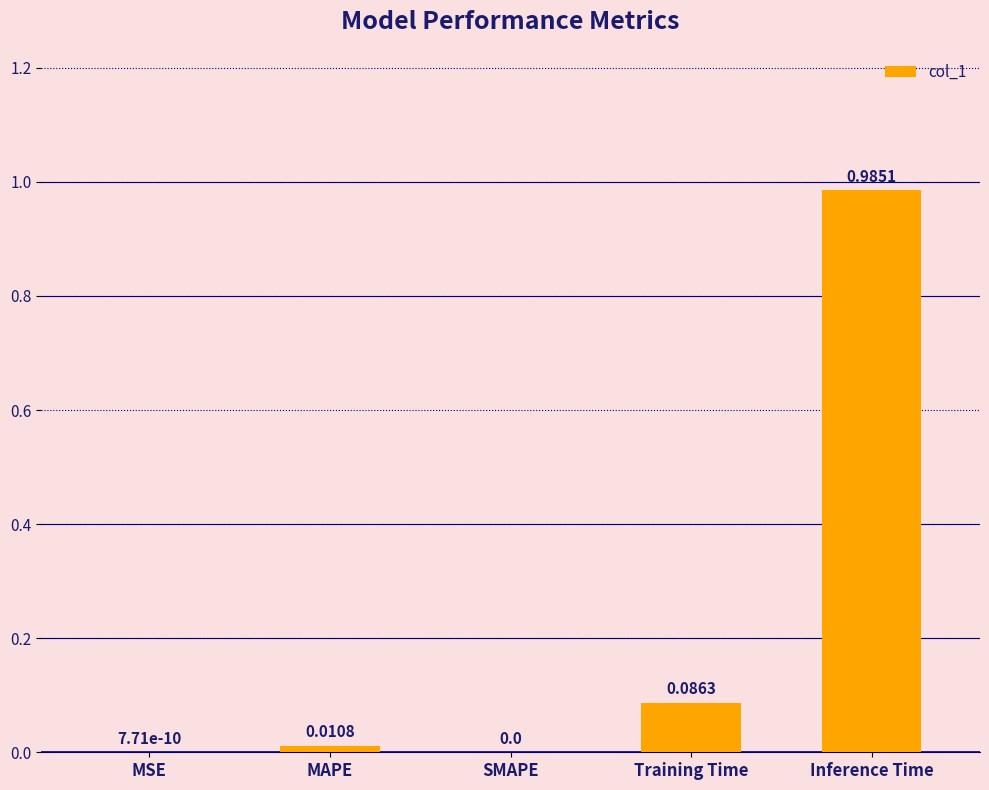

What is the change in value from MSE to Inference Time?

+1.0